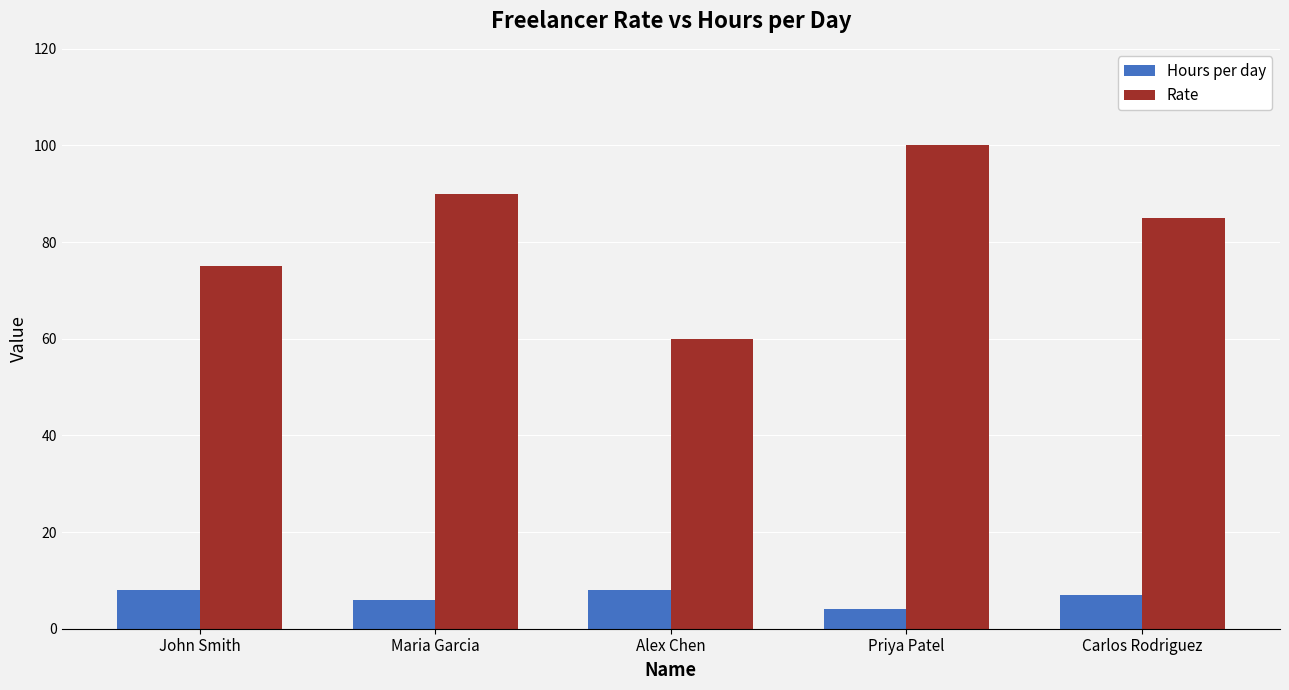

Which series changed the most between John Smith and Maria Garcia?

Rate